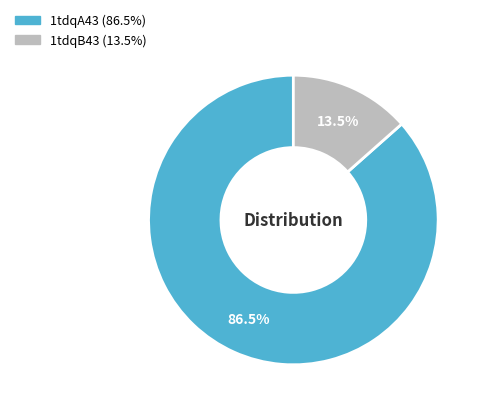

Rank the categories by value from lowest to highest.

1tdqB43, 1tdqA43